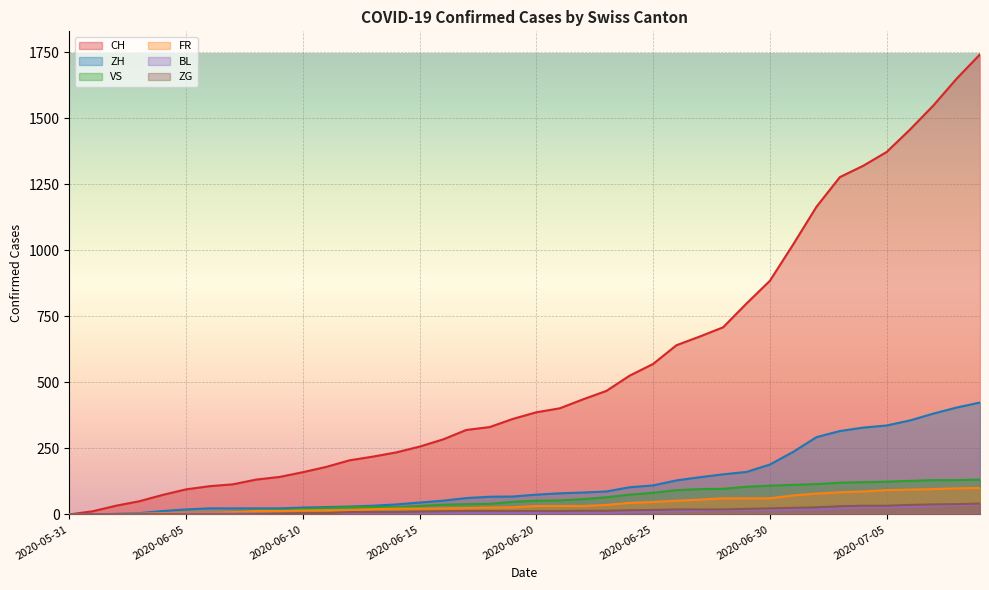

Rank the series by their maximum value, from lowest to highest.

BL, ZG, FR, VS, ZH, CH